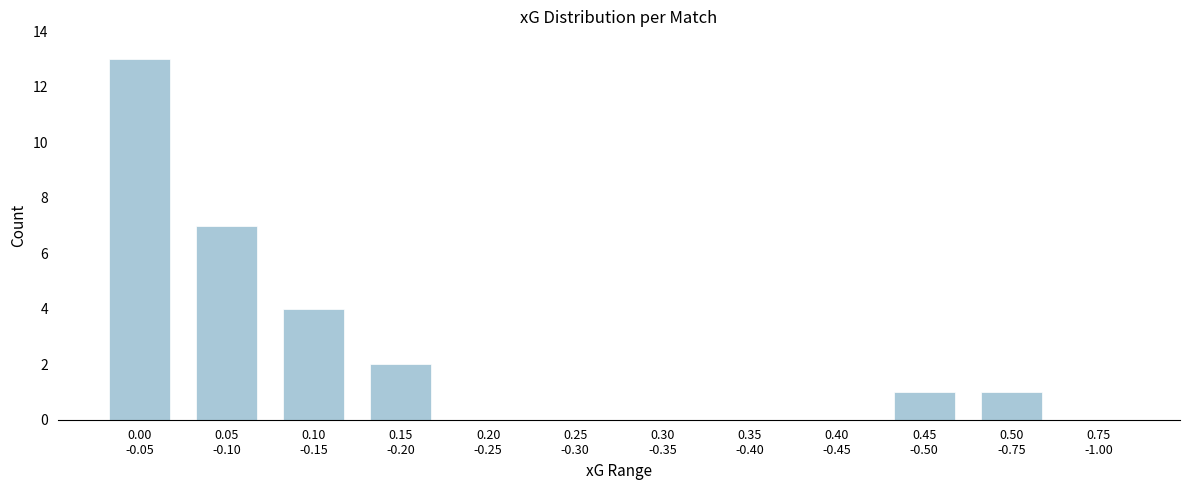

What is the sum of all values?

28